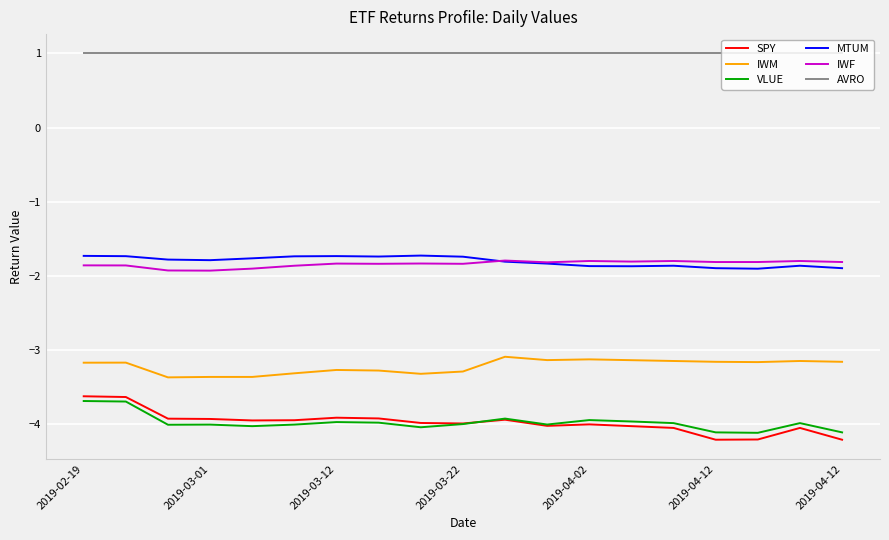

What is the difference between the maximum and minimum values in the SPY series?

0.6